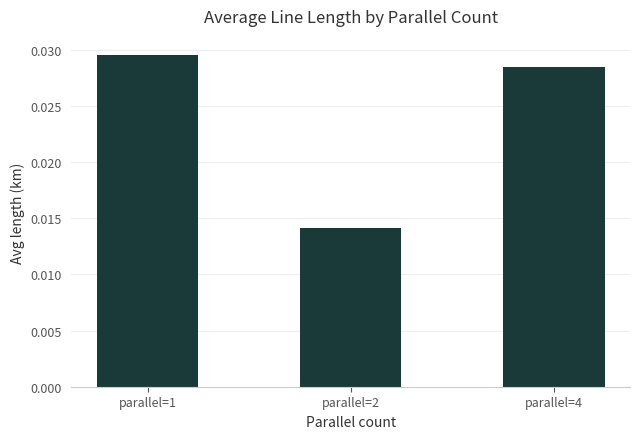

Rank the categories by value from lowest to highest.

parallel=2, parallel=4, parallel=1